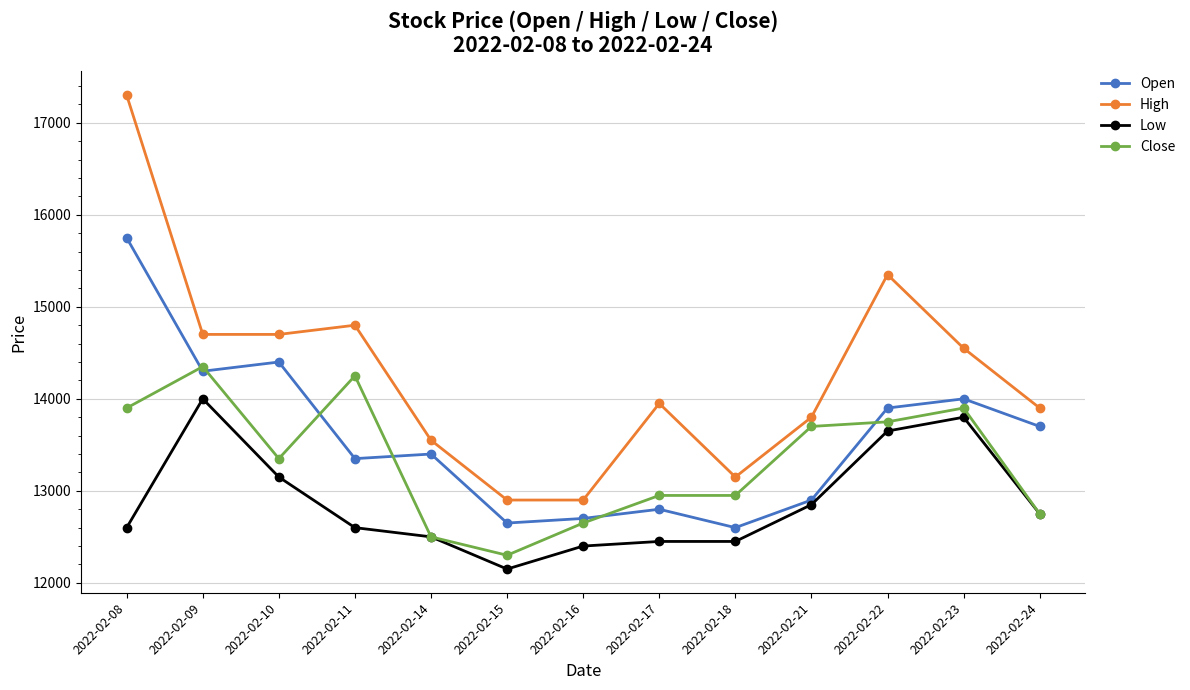

True or false: Low has a value of 12450 at 2022-02-18.

True